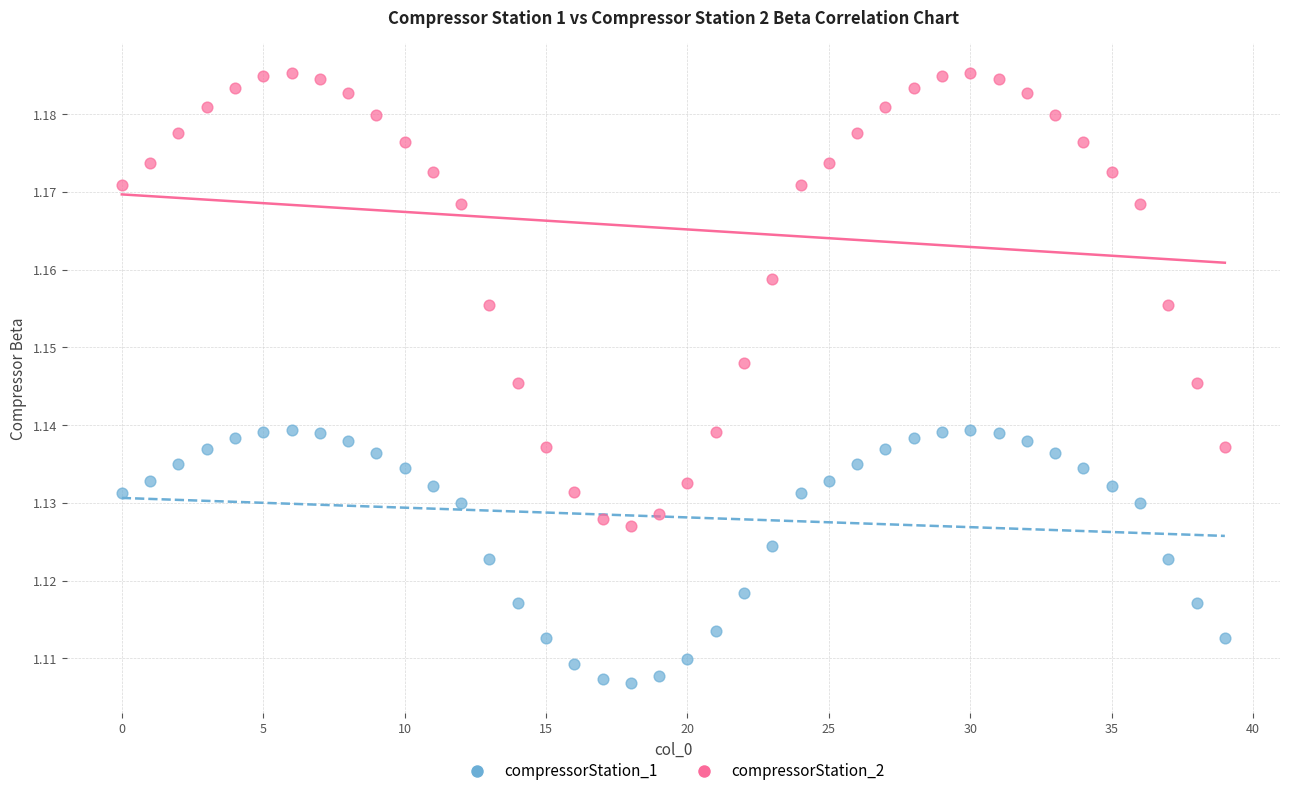

Which series reaches the minimum Y coordinate?

compressorStation_1